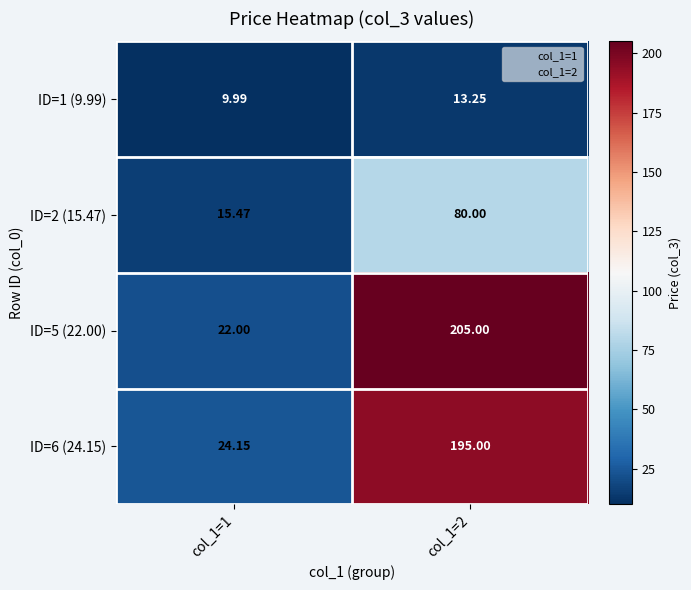

Is the value of ID=6 (24.15) at col_1=1 greater than the value of ID=2 (15.47) at col_1=1?

Yes